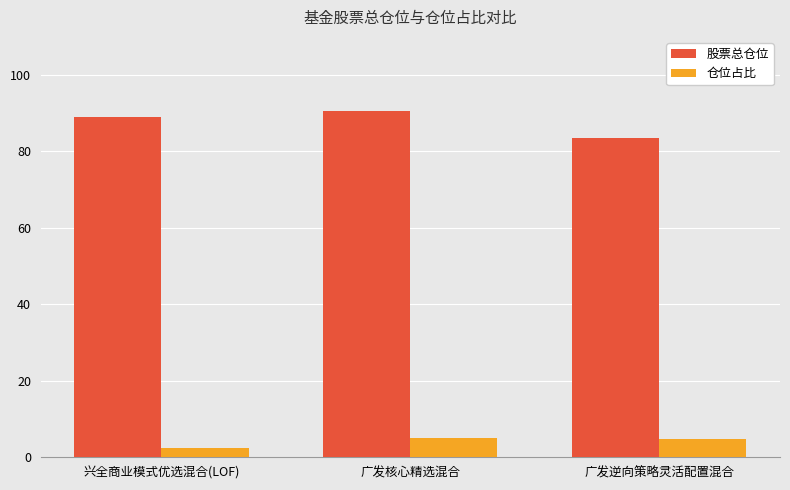

Rank the series by their maximum value, from highest to lowest.

股票总仓位, 仓位占比